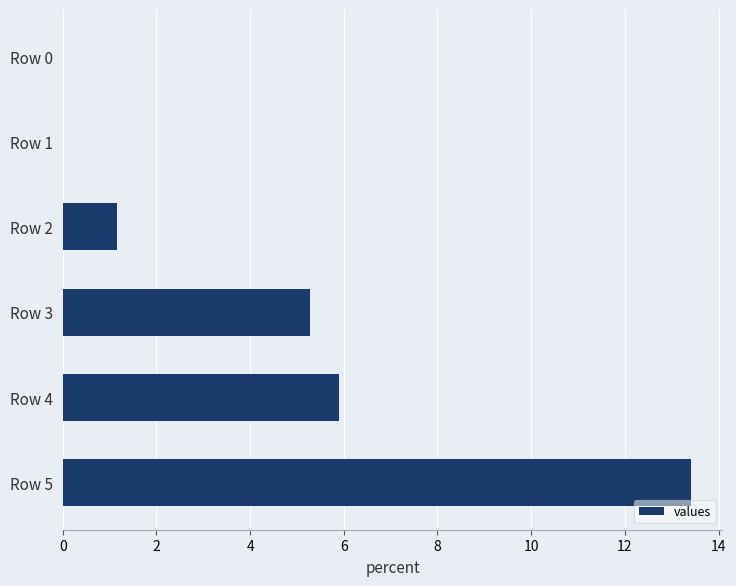

What is the sum of all values?

25.7